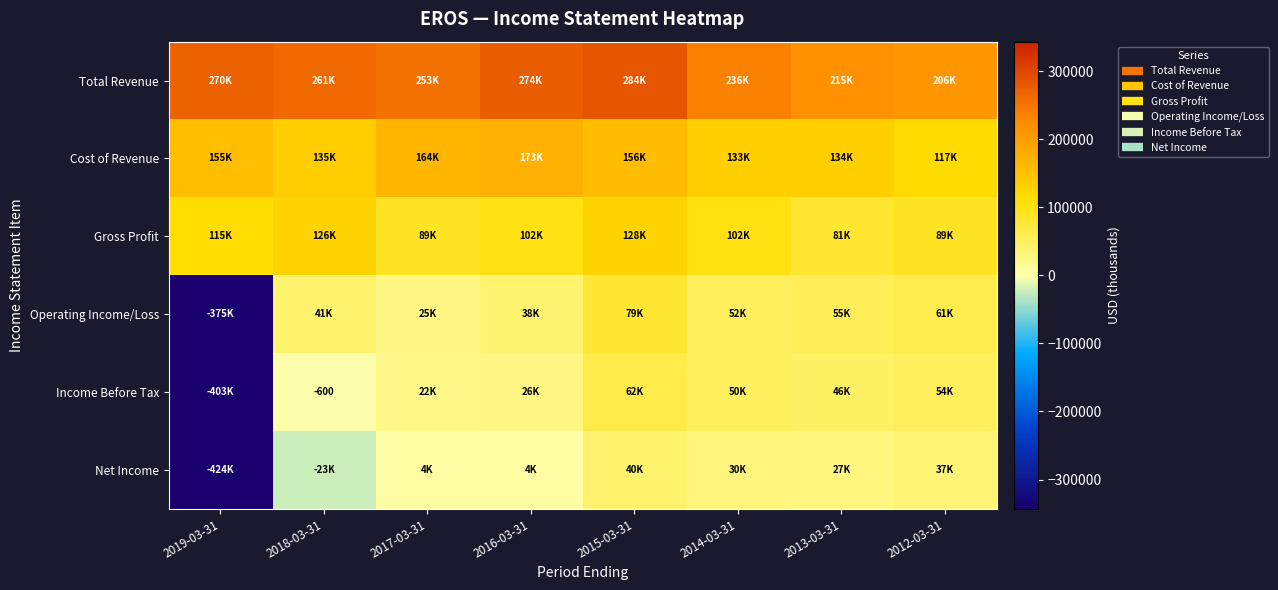

What is the difference between the highest and lowest values at 2014-03-31?

205600